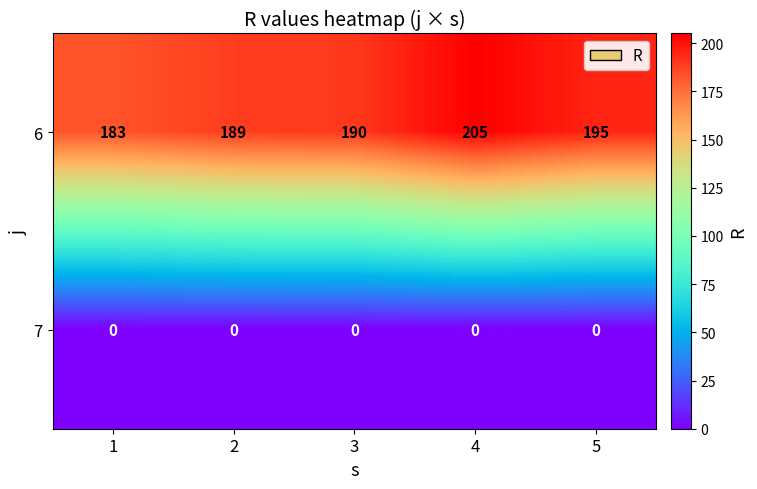

True or false: 6 has a value of 205 at 4.

True